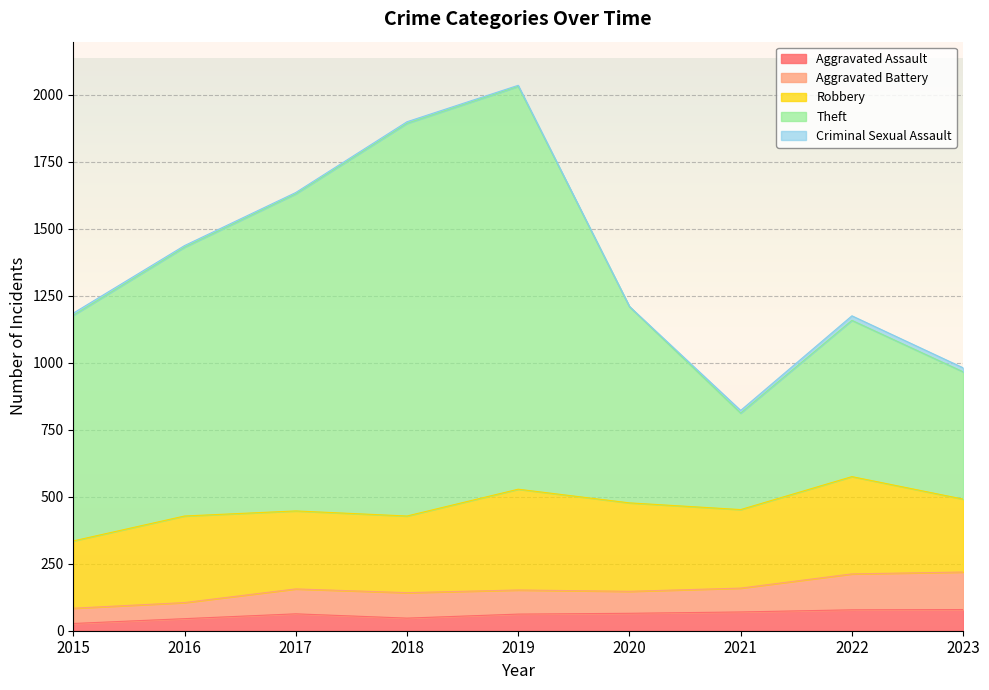

Count the number of categories in the chart.

9